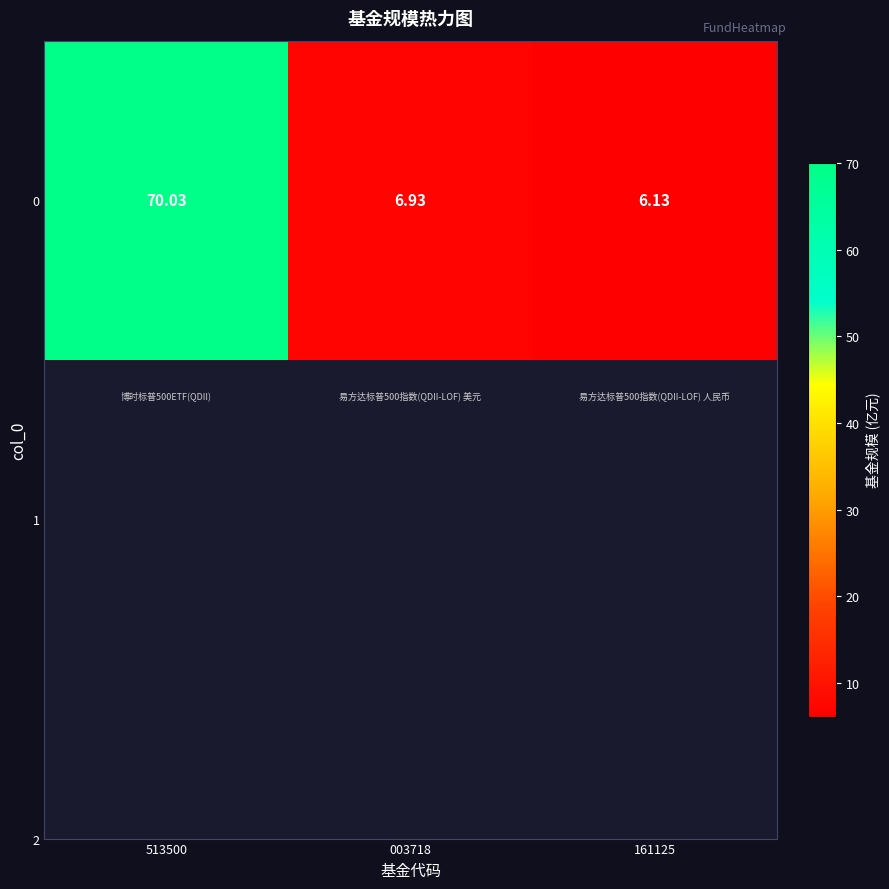

Where is the data nearest to the value 38?

003718